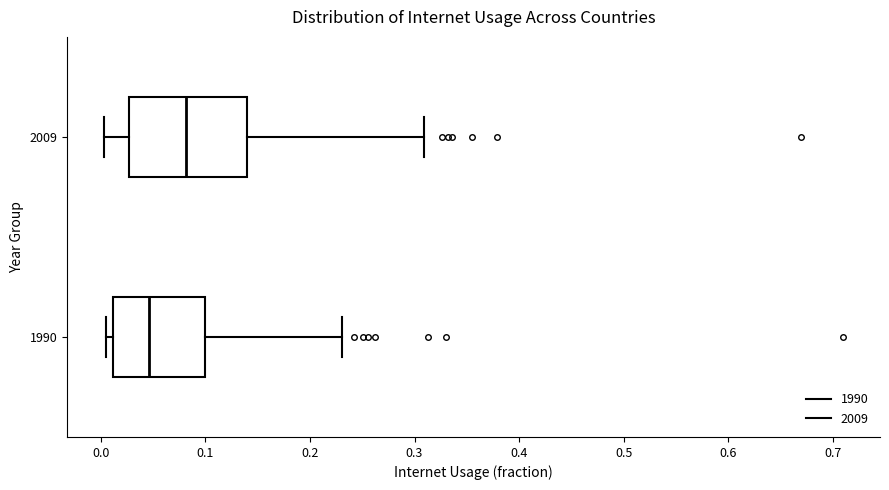

Where is the left edge of the box at y = 1990 on the x-axis? The values are not printed on the chart, so give them approximately, as read against the axis.

0.01